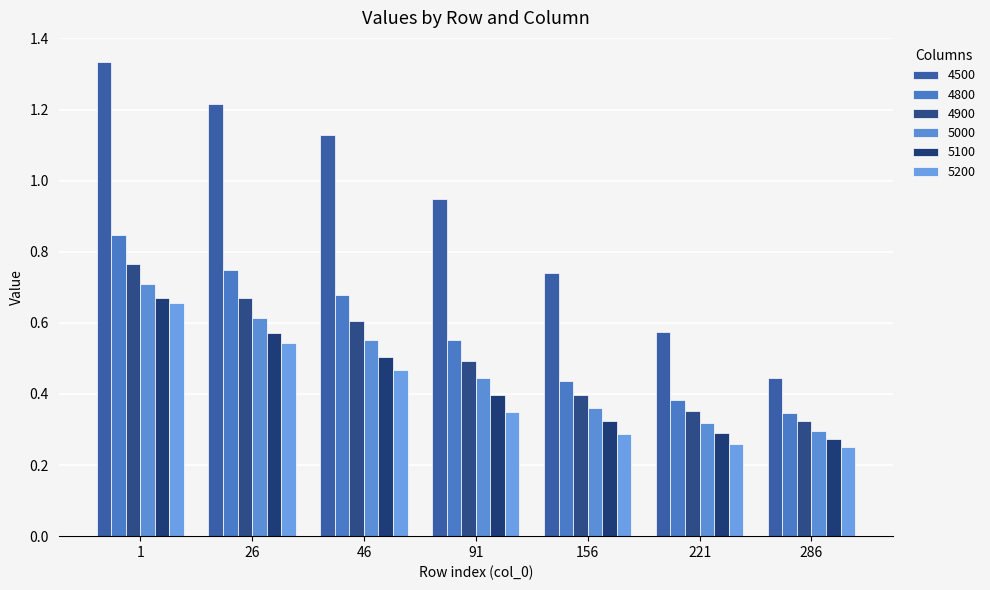

Read the 4900 value at 46.

0.6